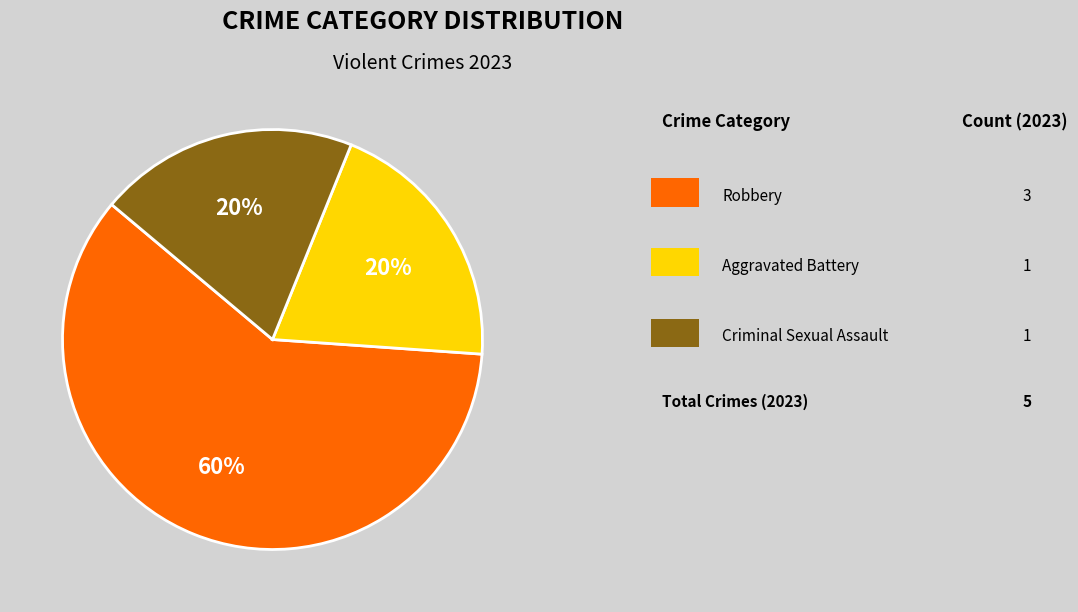

Is there any slice that represents more than half of the pie?

Yes